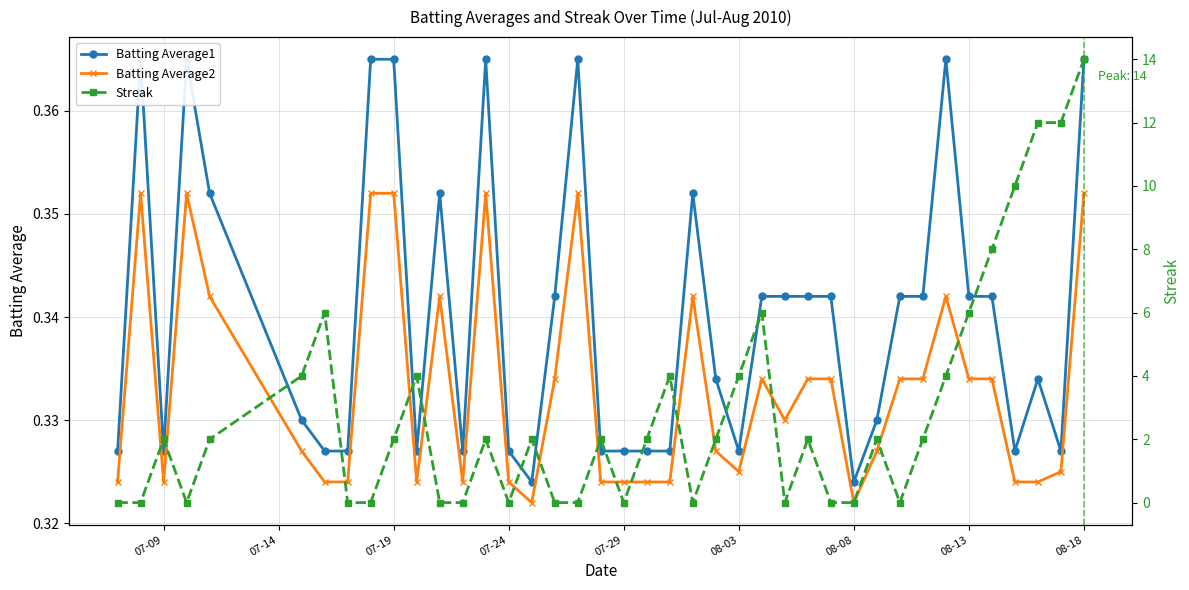

What are all the series names shown in the legend?

Batting Average1, Batting Average2, Streak